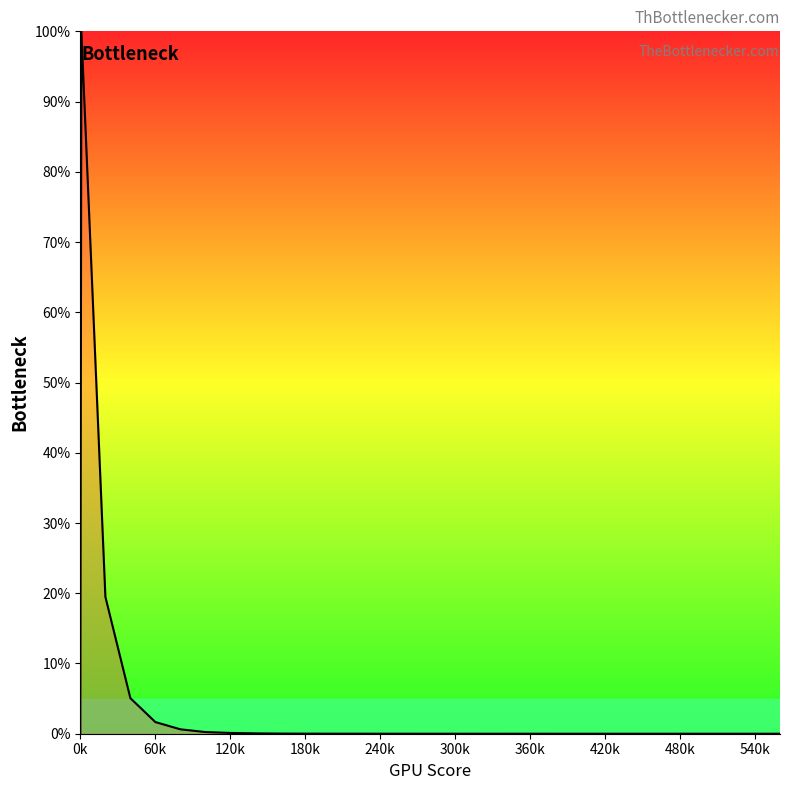

What is the greatest value displayed?

100.0